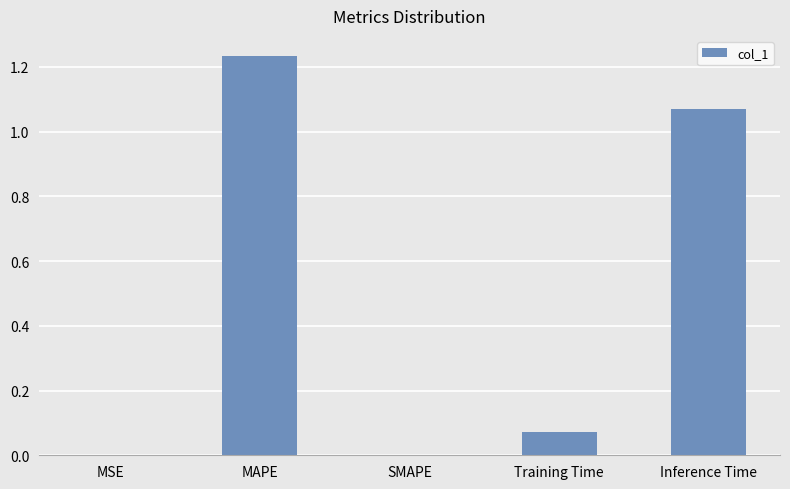

At which category does the chart reach its peak across all series?

MAPE